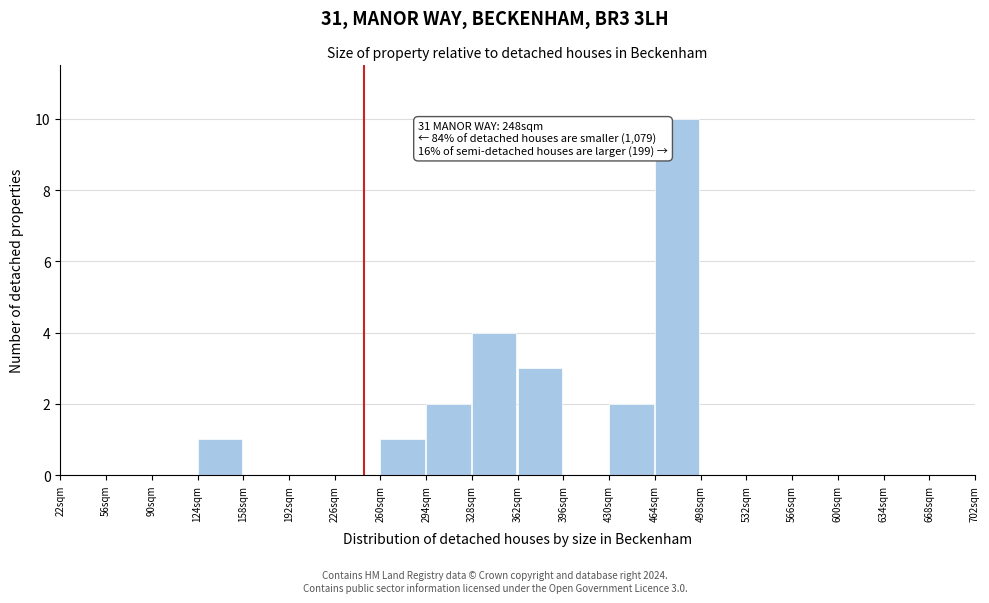

Which range on the x-axis has the tallest bar?

464 to 498